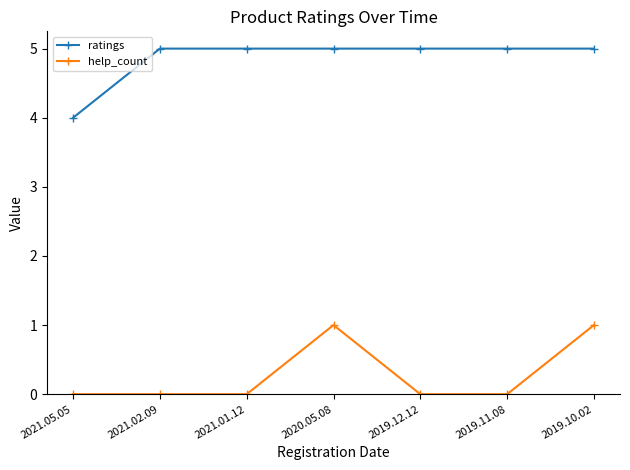

True or false: help_count has more than 0 interior local peaks.

True